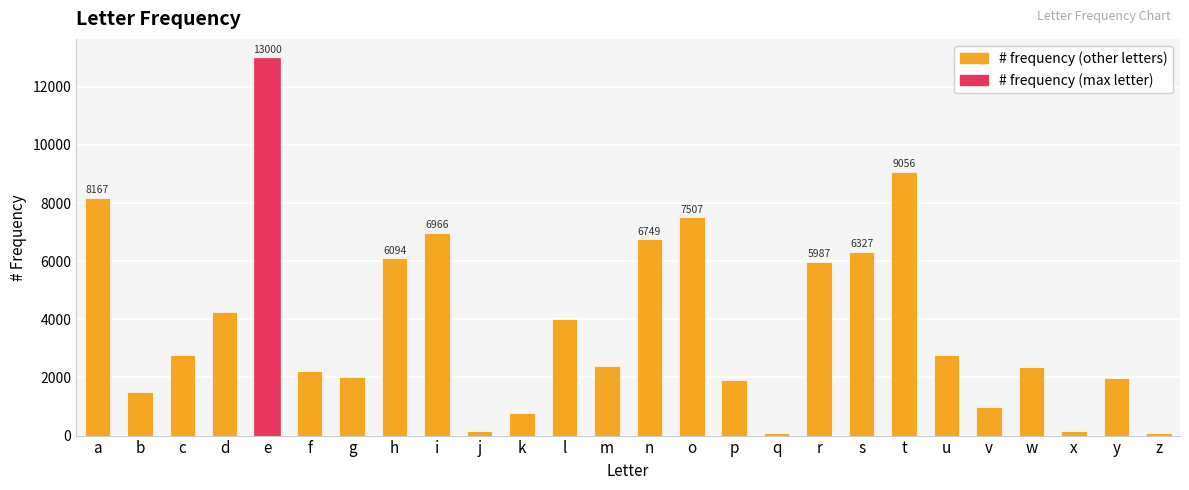

What is the change in value from m to o?

+5101.0